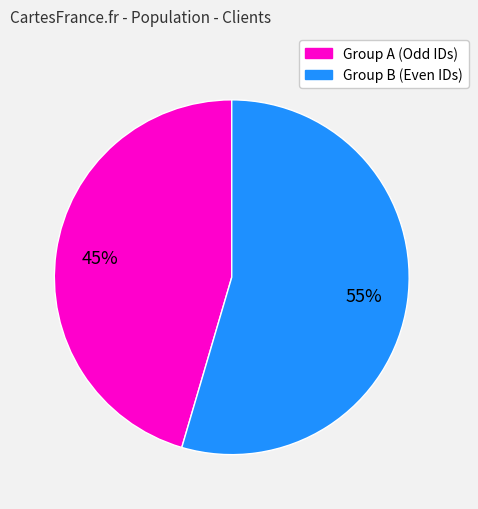

How many slices are in this pie chart?

2